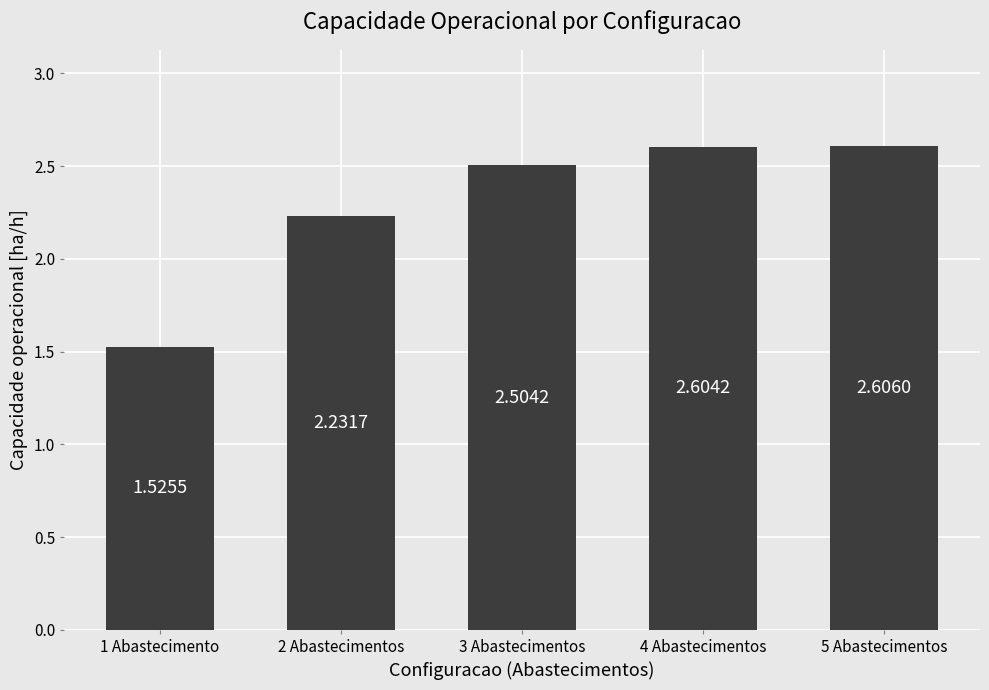

At which label is the value closest to 2?

2 Abastecimentos